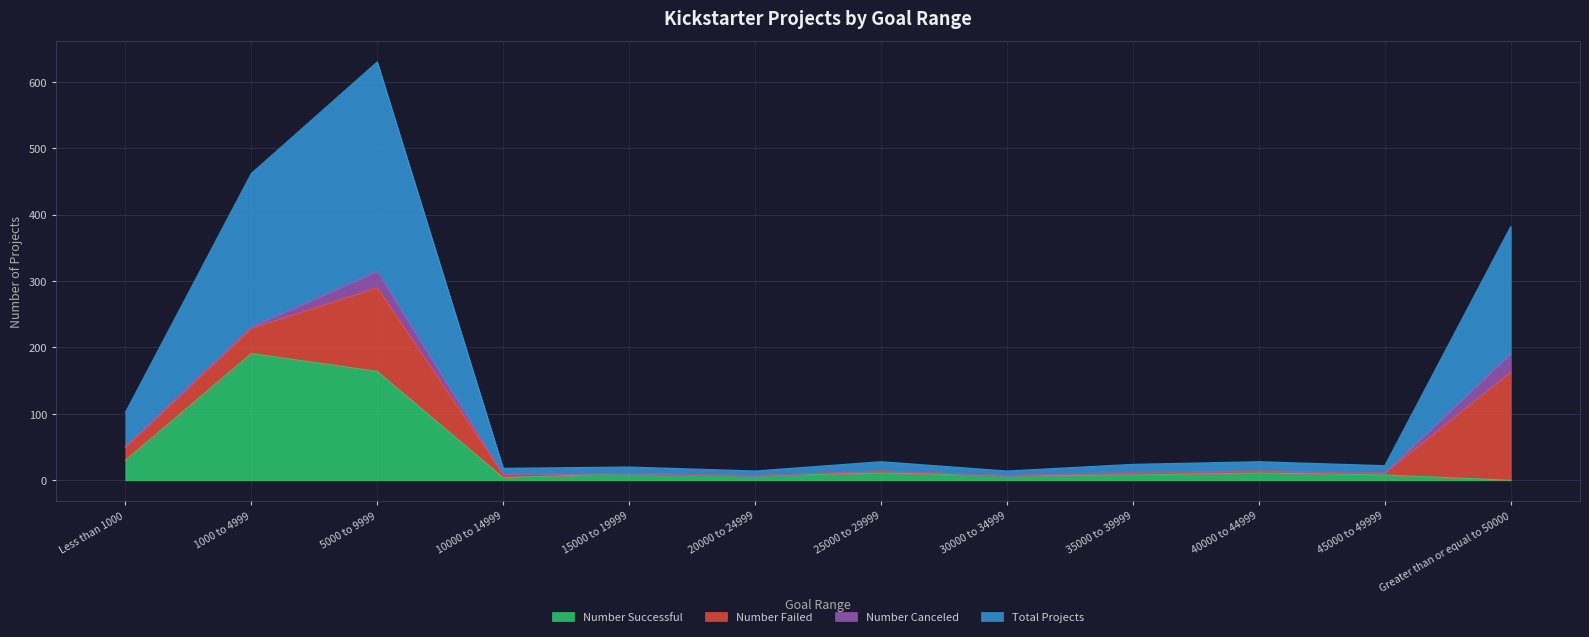

At which label does Number Successful reach its peak?

1000 to 4999